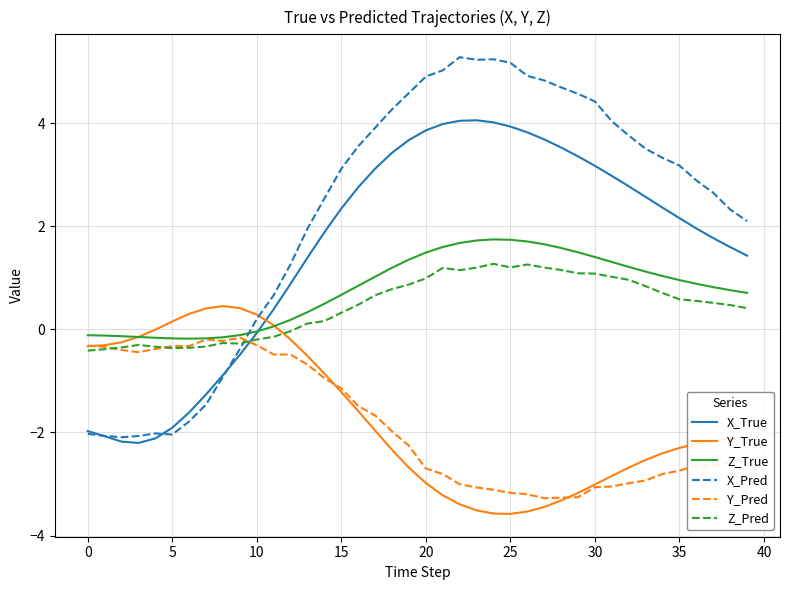

Which series has the largest total across all categories?

X_Pred